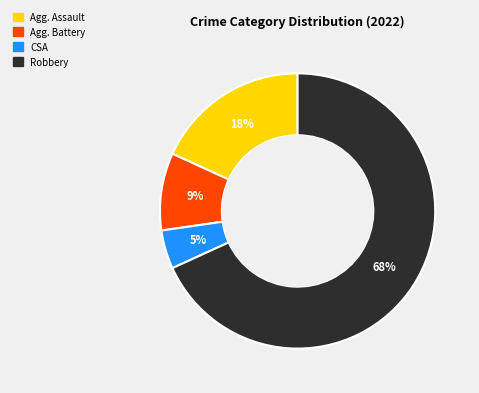

Is there any slice that represents more than half of the pie?

Yes